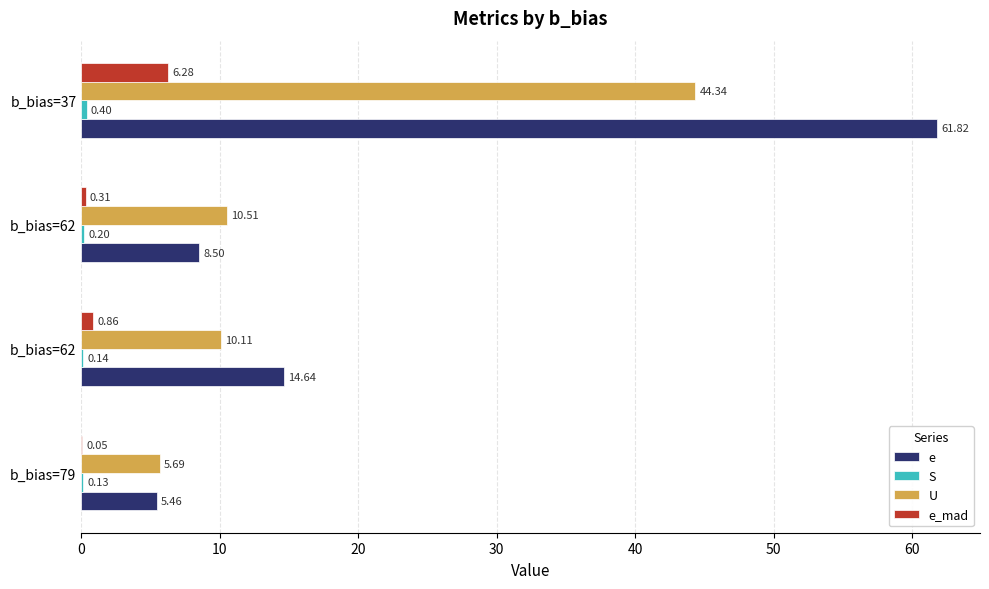

How many series are shown in this chart?

4